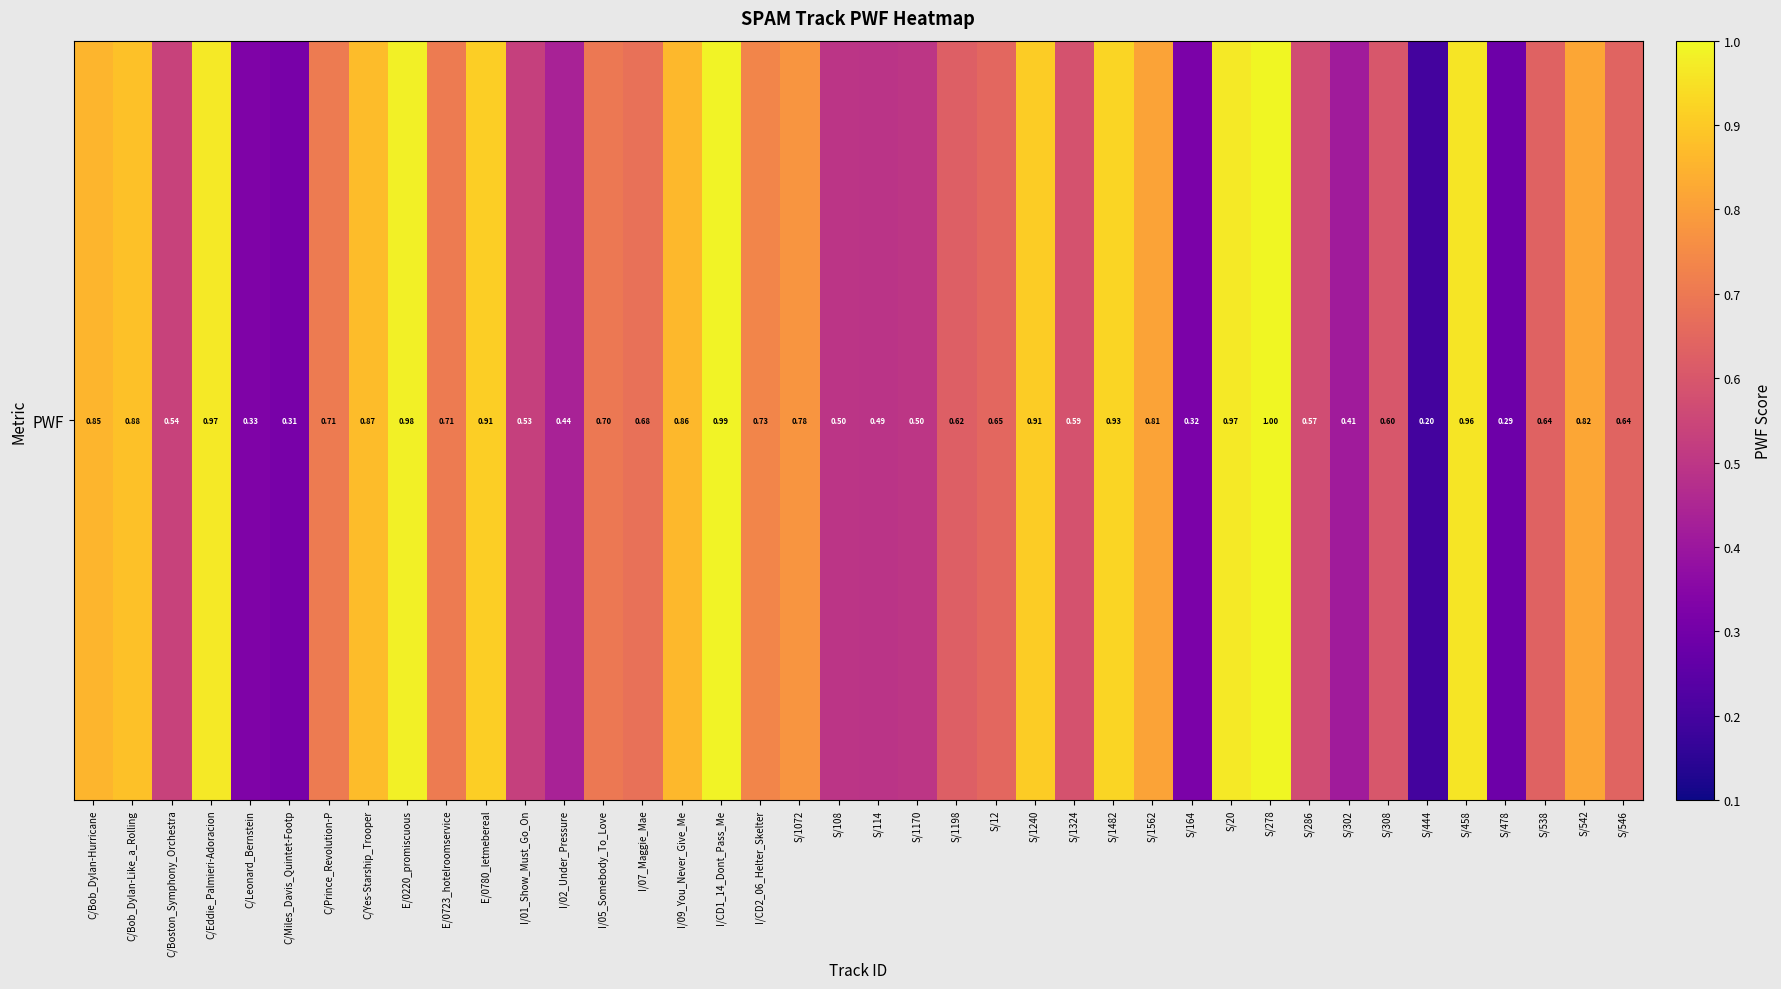

How many distinct data groups are displayed?

1